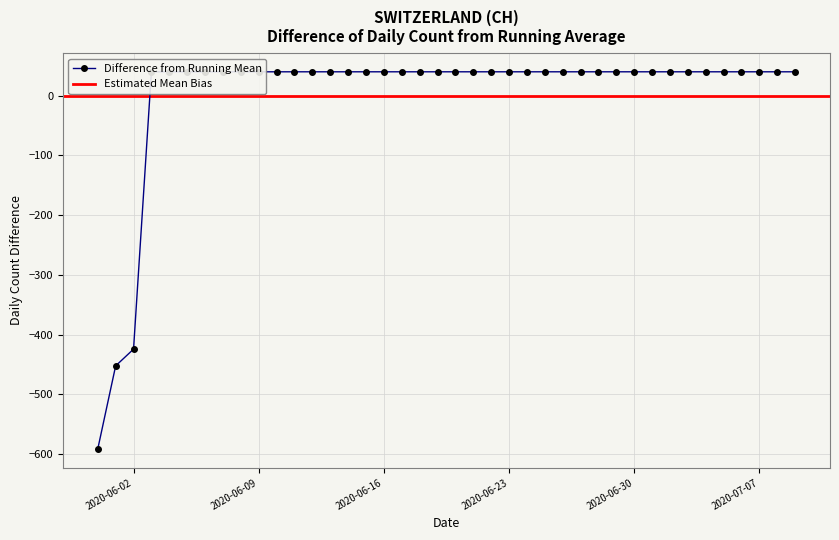

What position from the right is 2020-06-09?

31